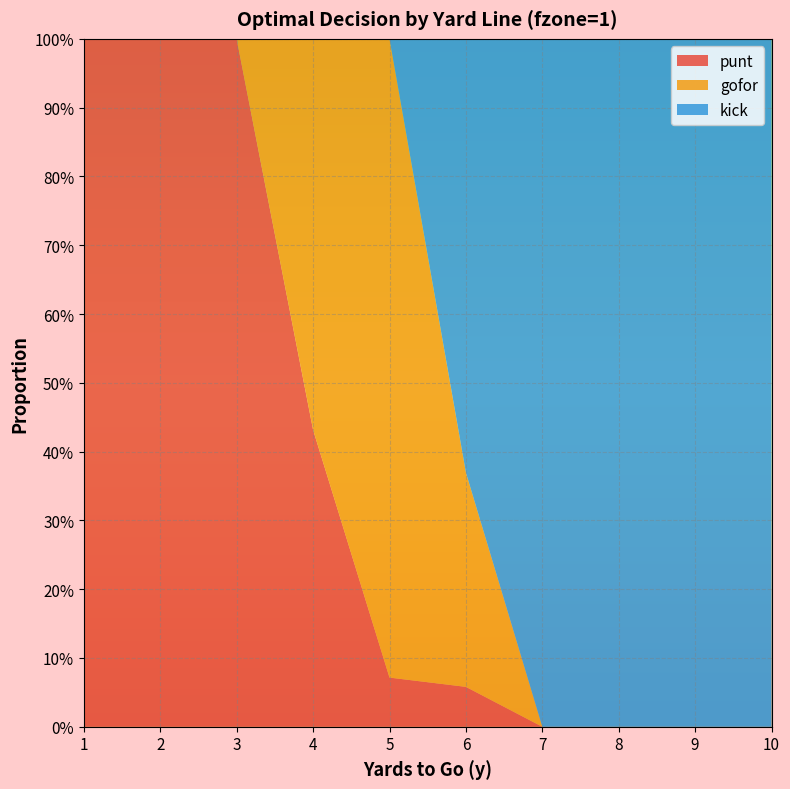

Reading left to right, what are all the values shown in this chart?

punt: 1=1.0	2=1.0	3=1.0	4=0.4	5=0.1	6=0.1	7=0.0	8=0.0	9=0.0	10=0.0
gofor: 1=0.0	2=0.0	3=0.0	4=0.6	5=0.9	6=0.3	7=0.0	8=0.0	9=0.0	10=0.0
kick: 1=0.0	2=0.0	3=0.0	4=0.0	5=0.0	6=0.6	7=1.0	8=1.0	9=1.0	10=1.0